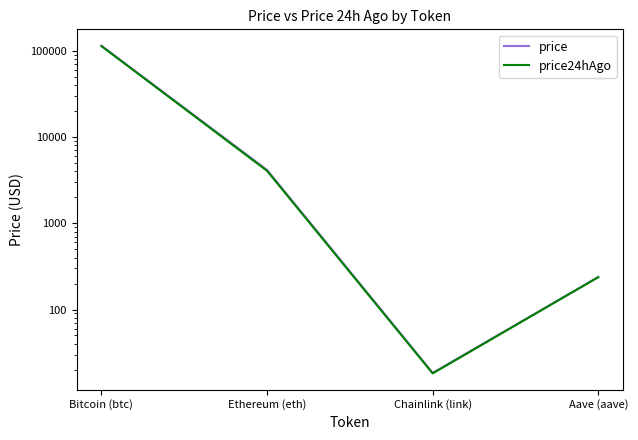

The price24hAgo series shows 318.2 at Aave (aave). True or false?

False